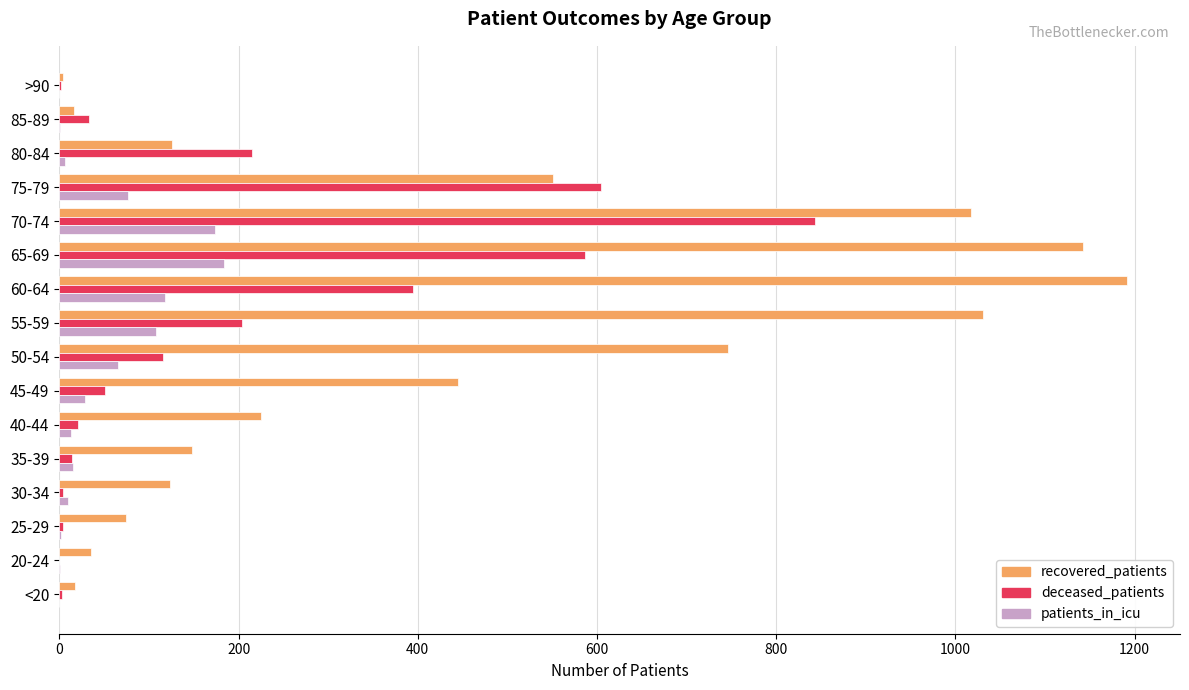

Which series has the widest spread of values?

recovered_patients